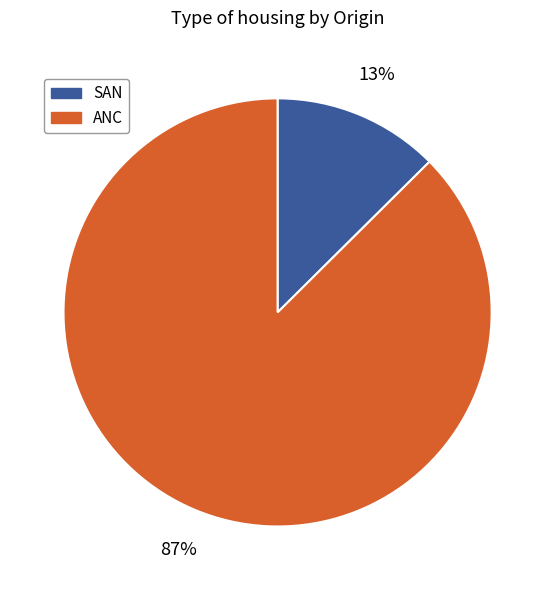

Rank the categories by value from highest to lowest.

ANC, SAN